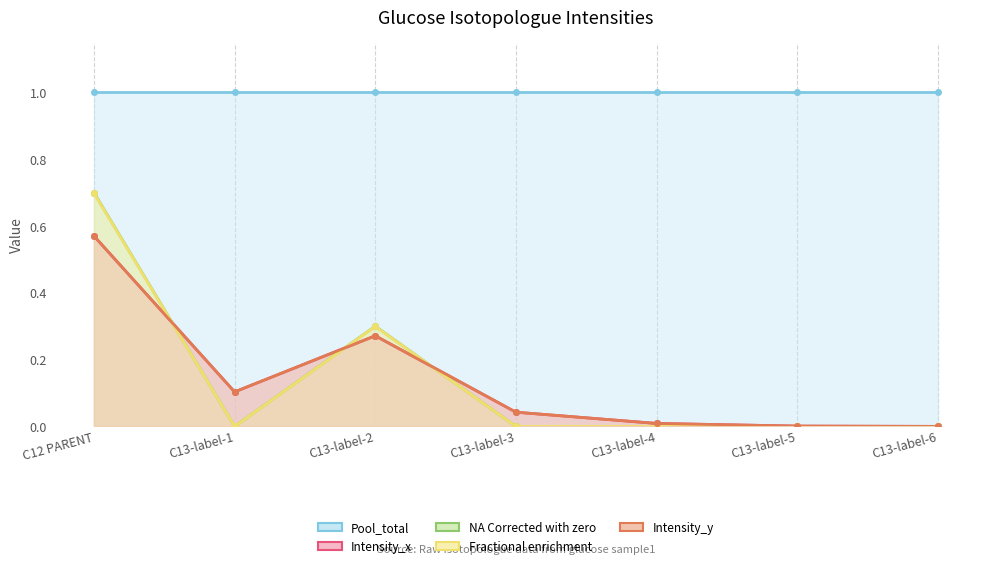

Does the chart have visible grid lines?

No